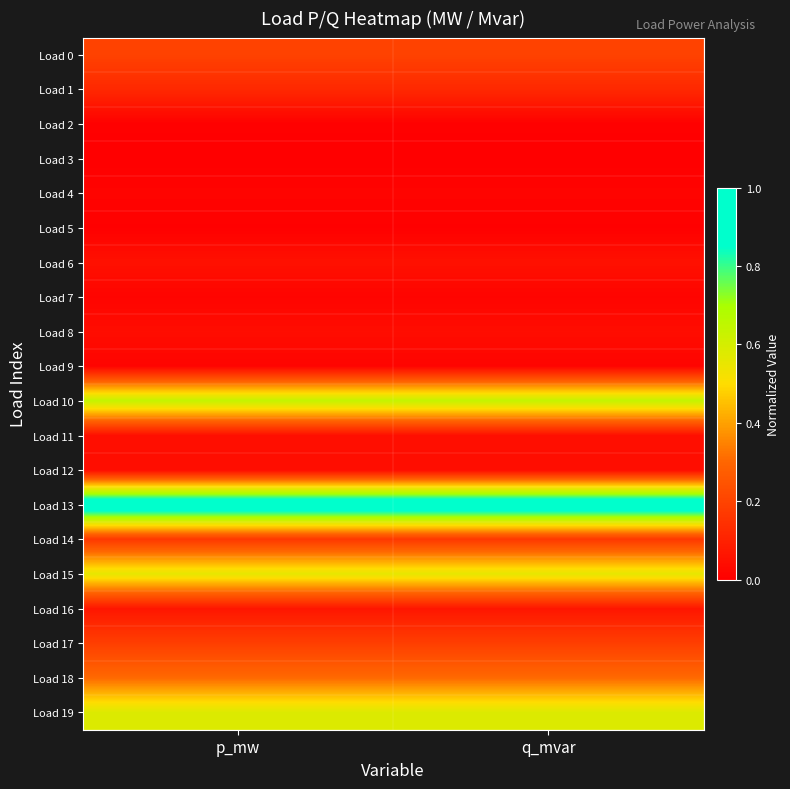

At how many categories does at least one series exceed 0?

2